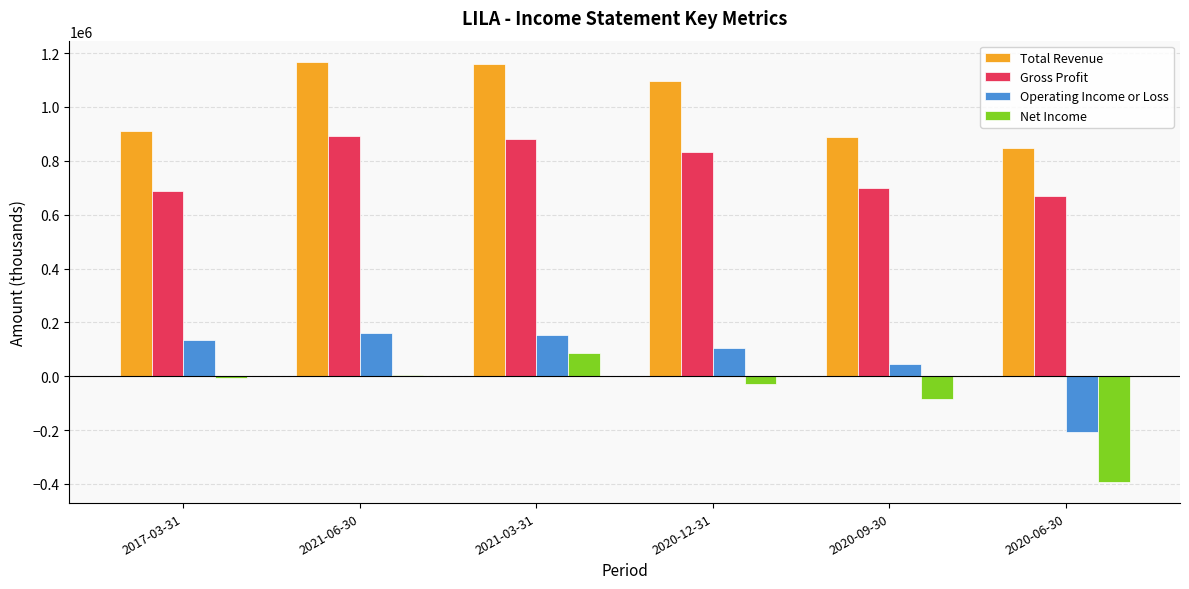

How many data points does each series have?

6